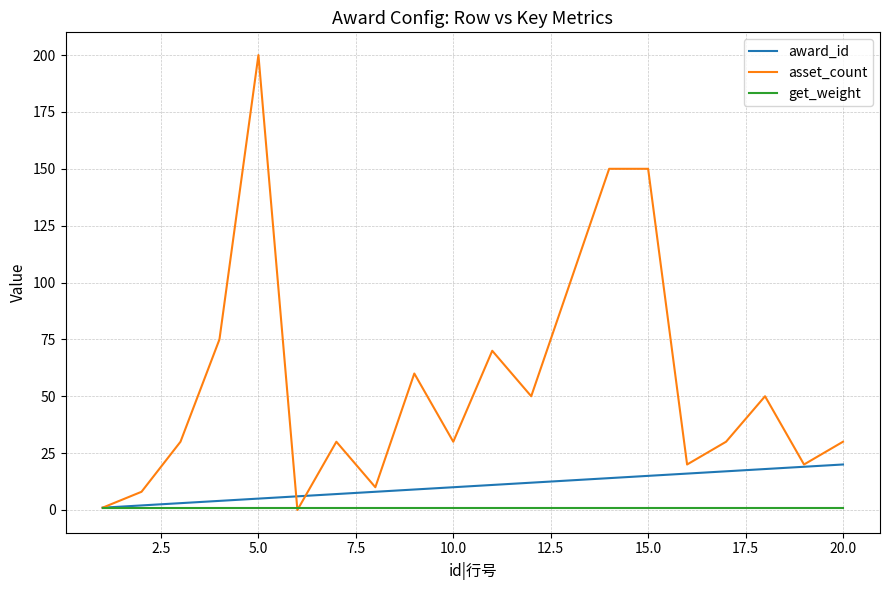

Which series has the largest range (max minus min)?

asset_count